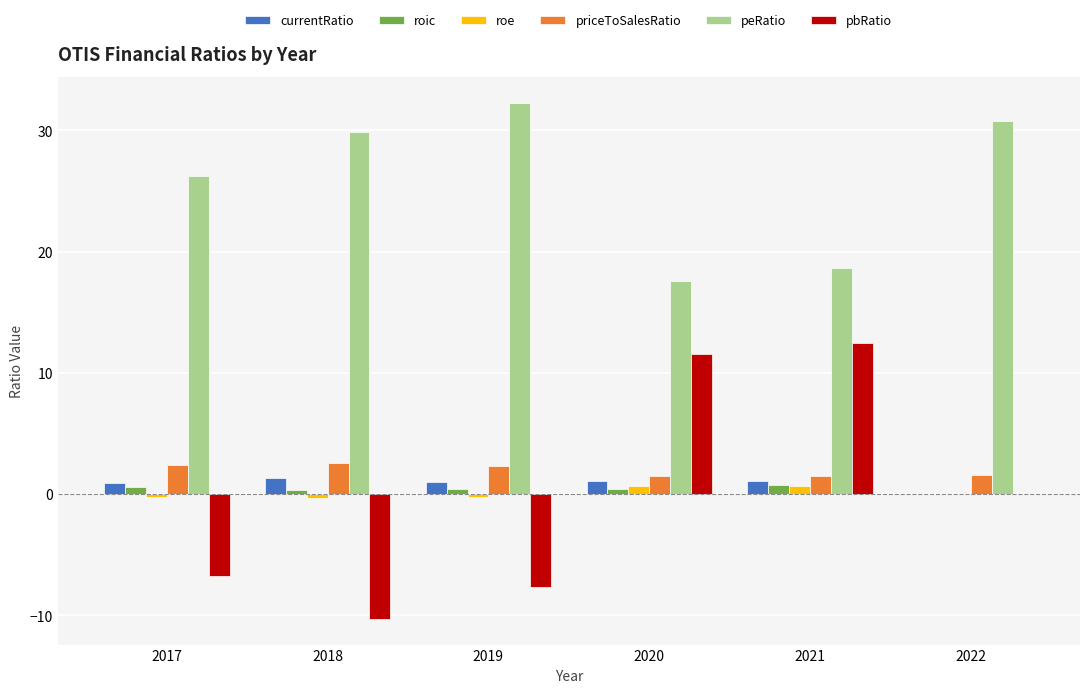

Where does the peRatio series first go above 29?

2018